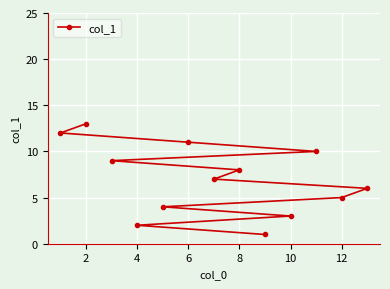

The chart shows a value of 3 at 10. True or false?

True